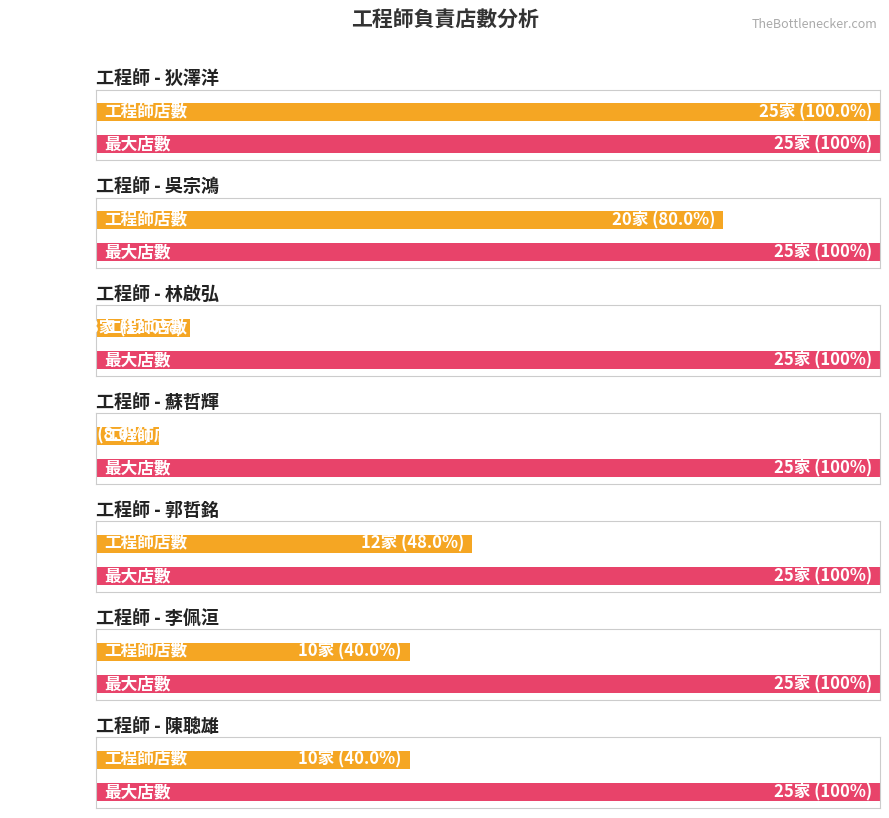

Approximately how many times larger is the value at 蘇哲輝 compared to 李佩洹?

0.2